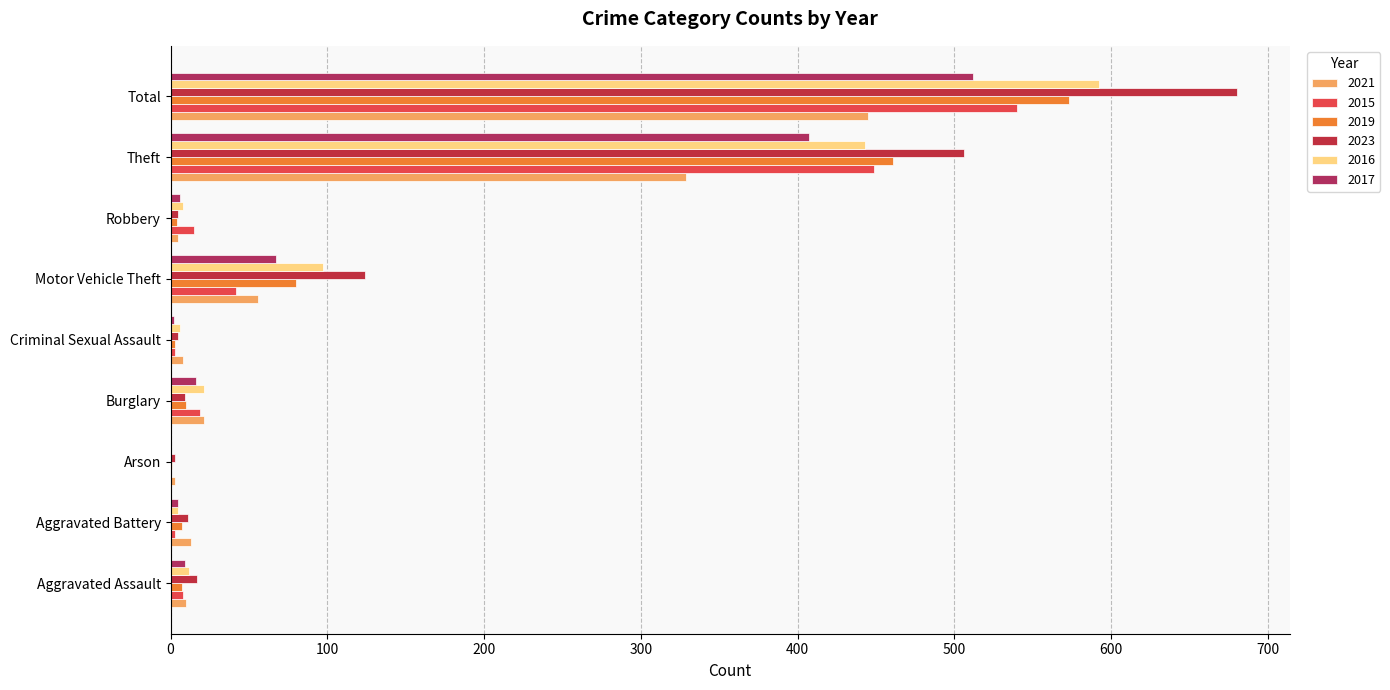

Rank the series at Aggravated Assault from highest to lowest value.

2023, 2016, 2021, 2017, 2015, 2019